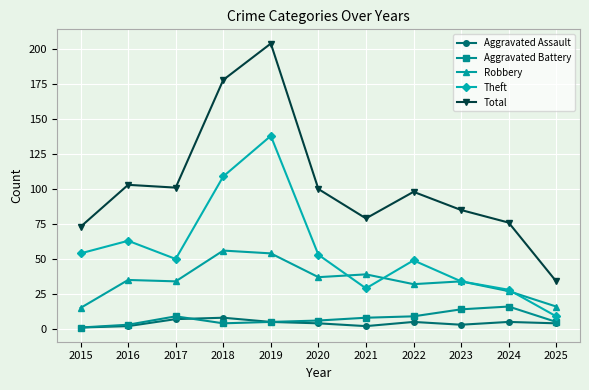

What is the greatest value displayed?

204